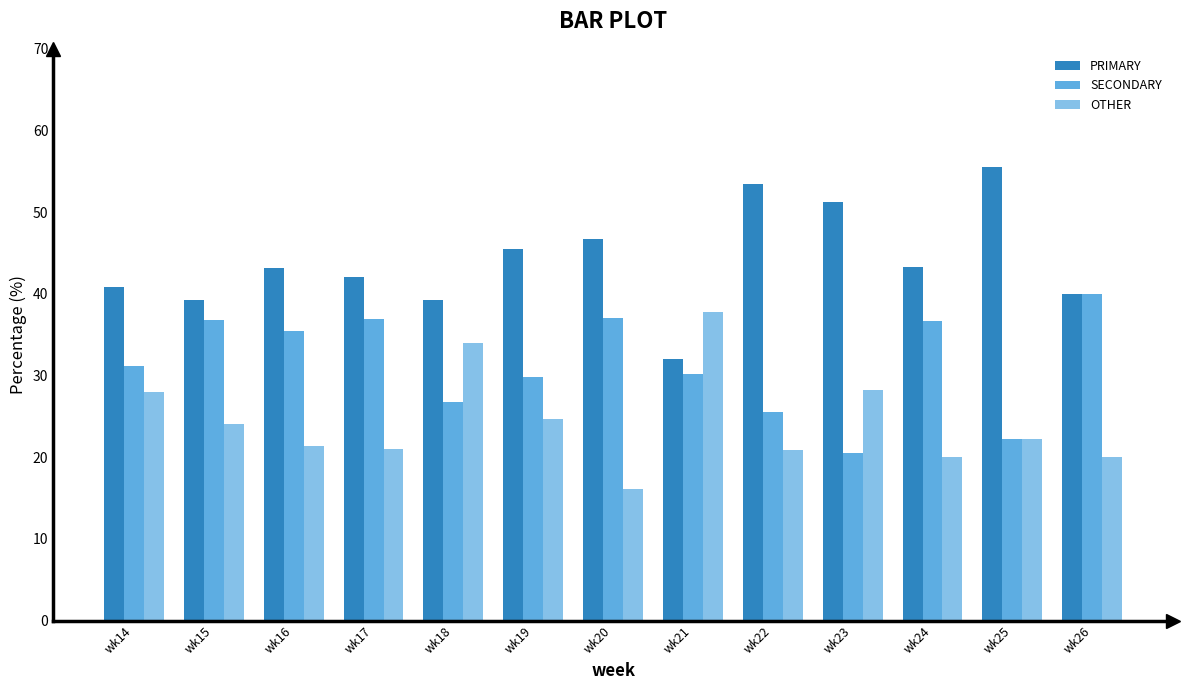

What is the difference between the maximum and minimum values in the PRIMARY series?

23.5